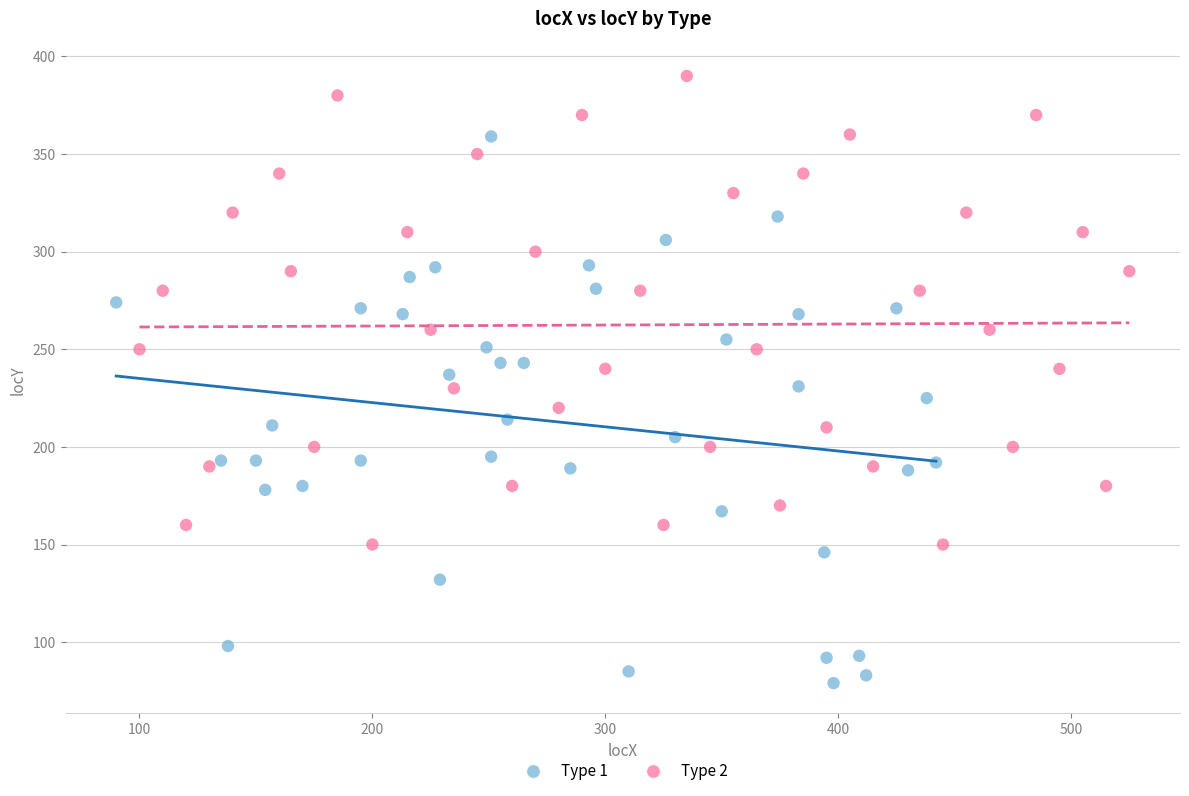

What are all the series names shown in the legend?

Type 1, Type 2